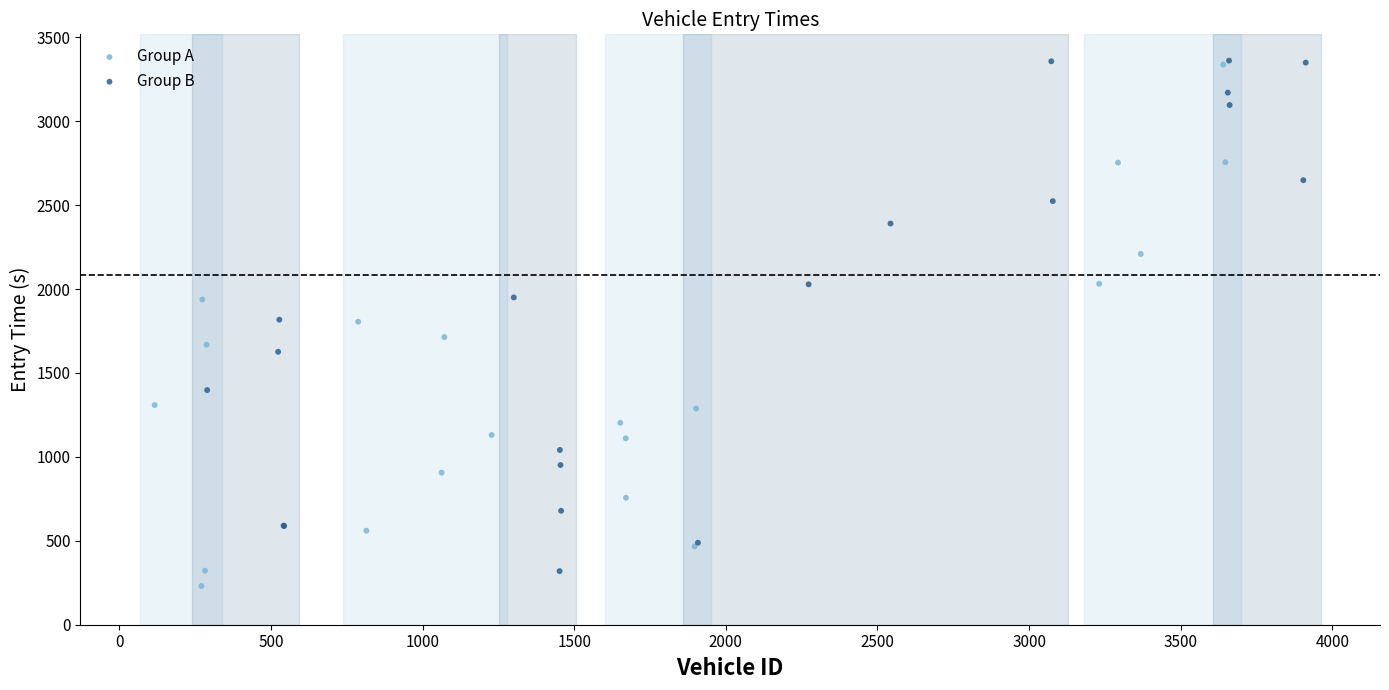

Which series has the widest spread of Y values?

Group A